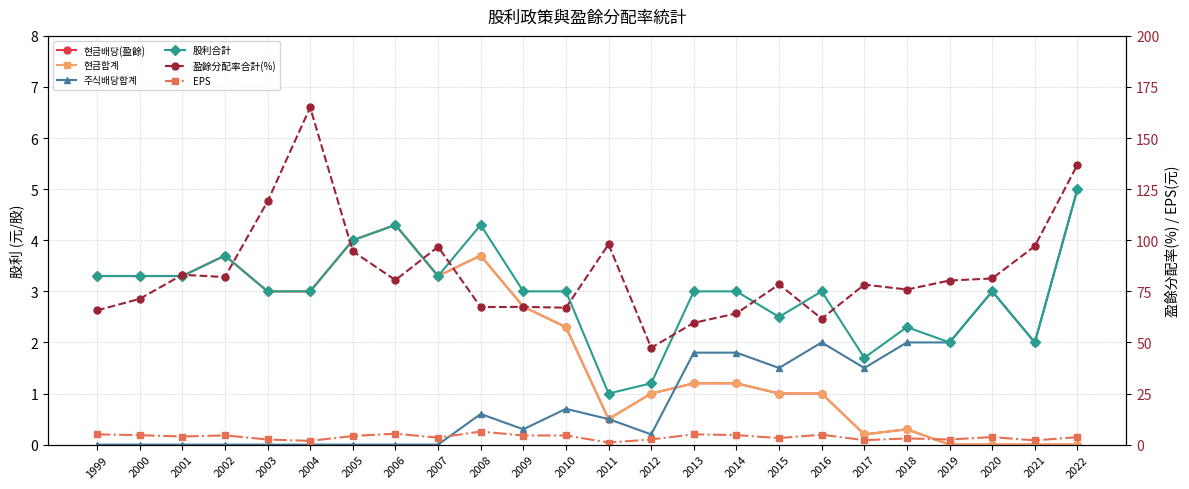

The EPS series shows 8.0 at 1999. True or false?

False